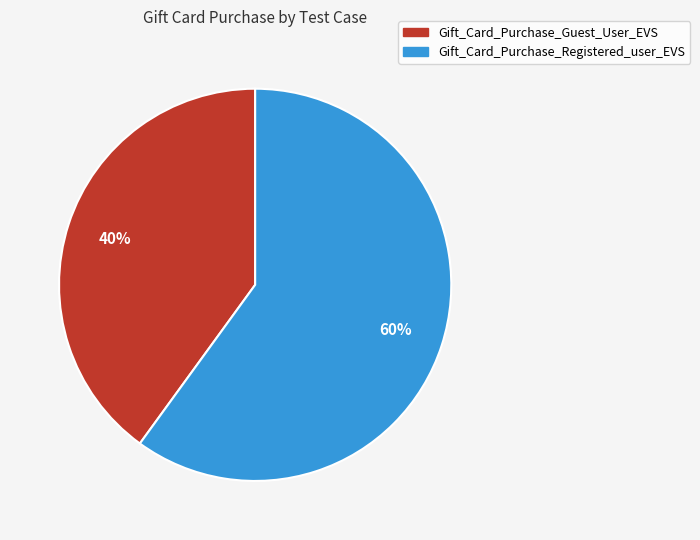

To the nearest percent, what is the average slice percentage?

50%